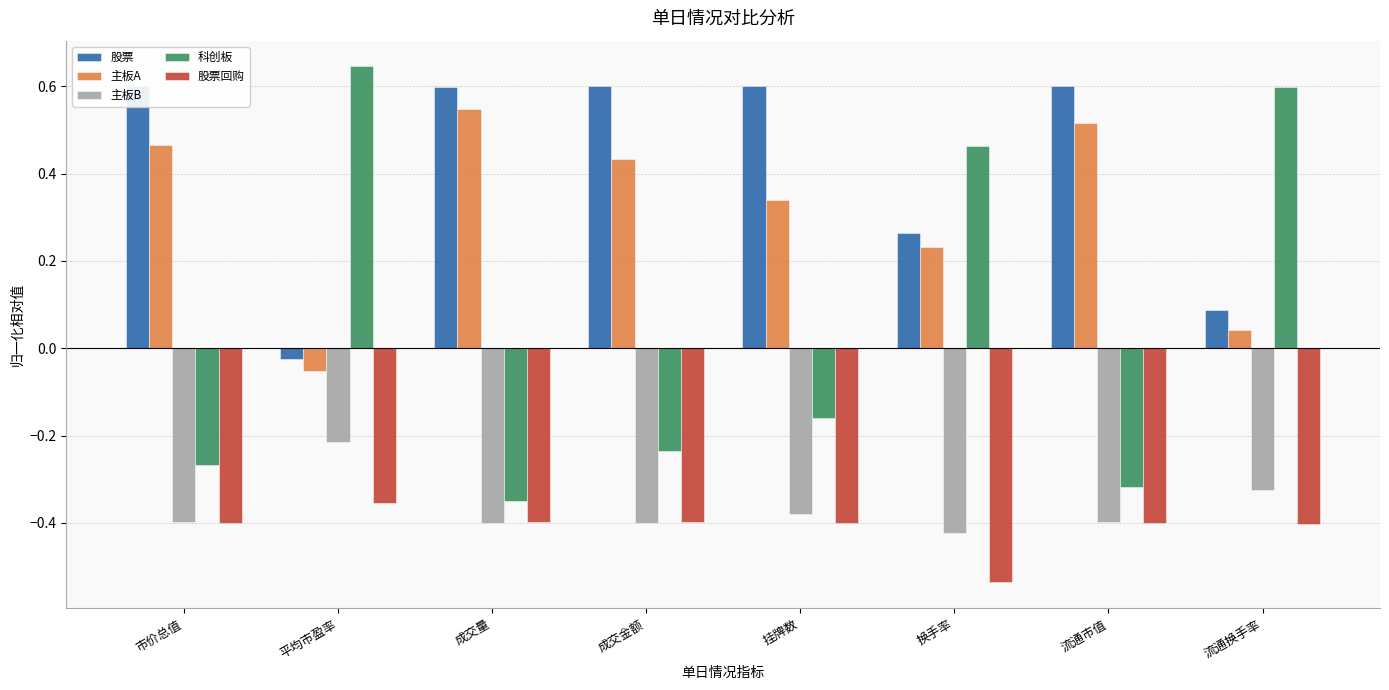

What is the highest value of the 科创板 series?

0.6